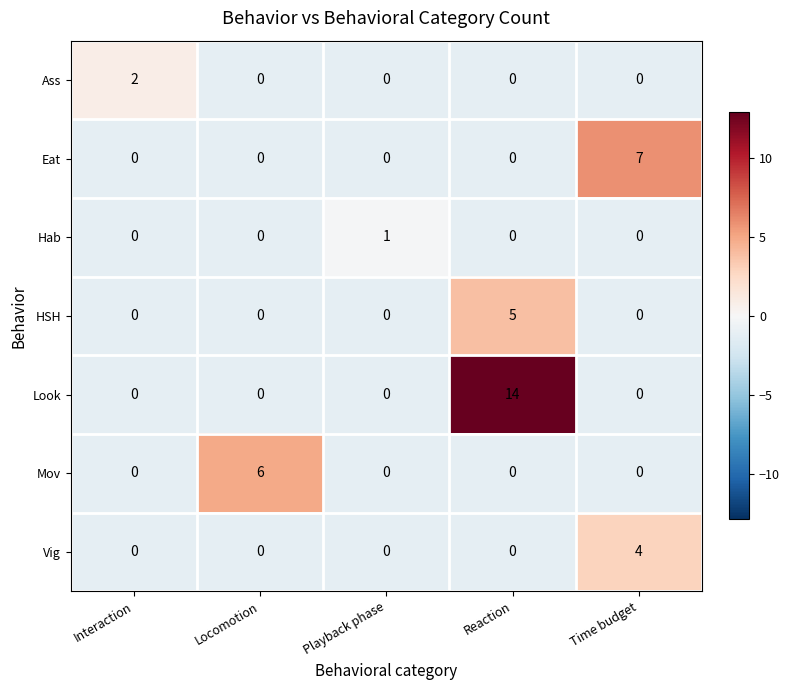

What is the spread (max minus min) of values at Locomotion?

6